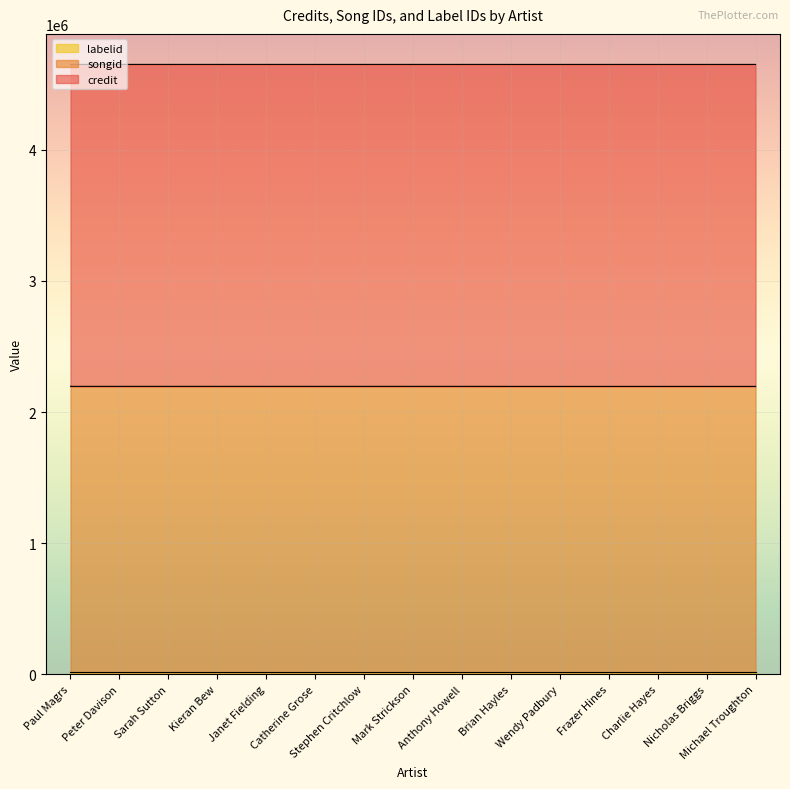

What position from the left is Mark Strickson?

8